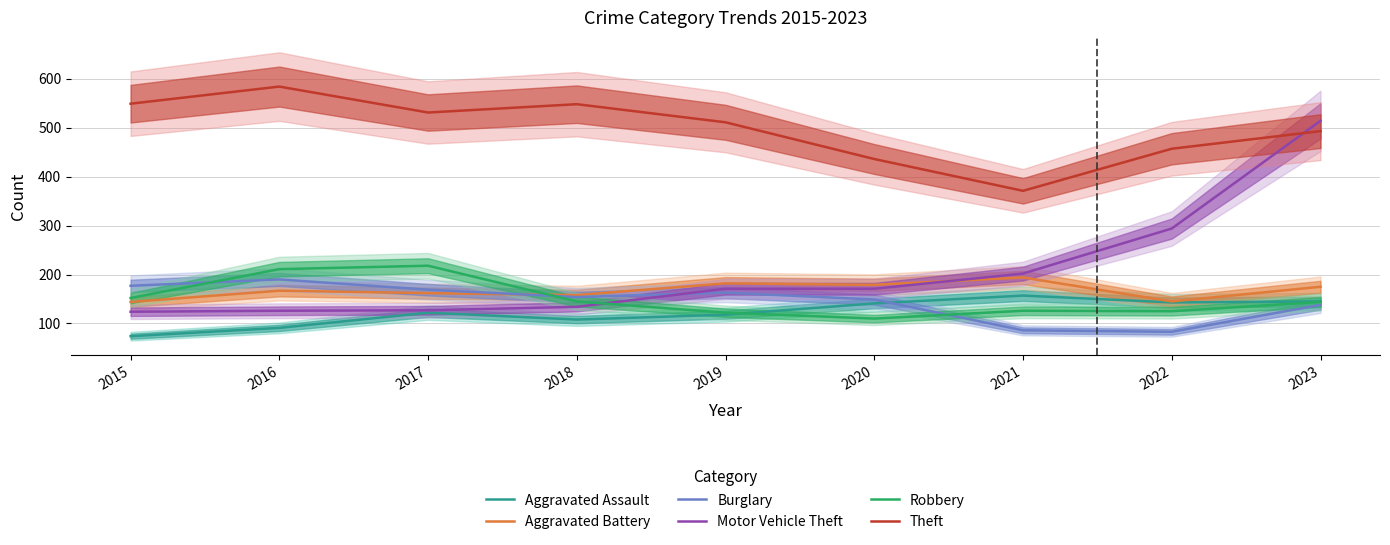

What are all the series names shown in the legend?

Aggravated Assault, Aggravated Battery, Burglary, Motor Vehicle Theft, Robbery, Theft